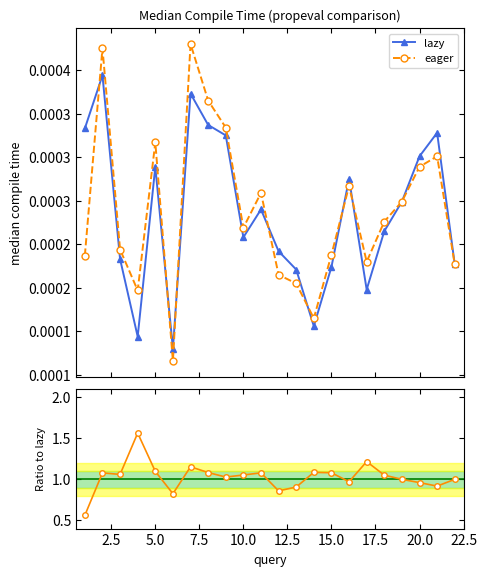

What is the spread (max minus min) of values at 20.0?

1.0